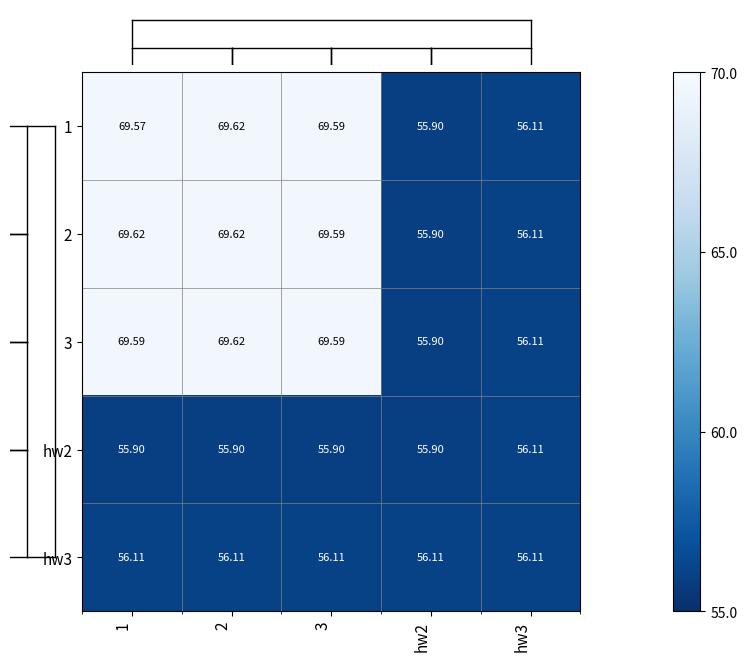

Is the value of 2 at 2 greater than the value of hw3 at hw2?

Yes